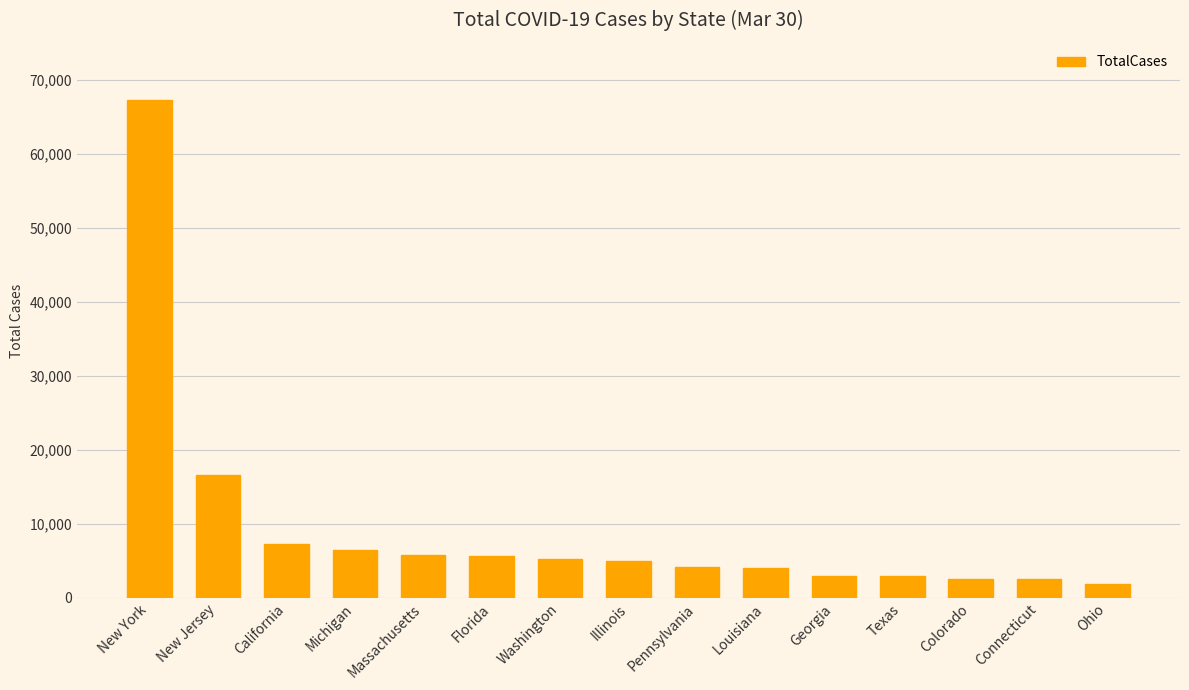

What is the difference between the maximum and minimum values?

65392